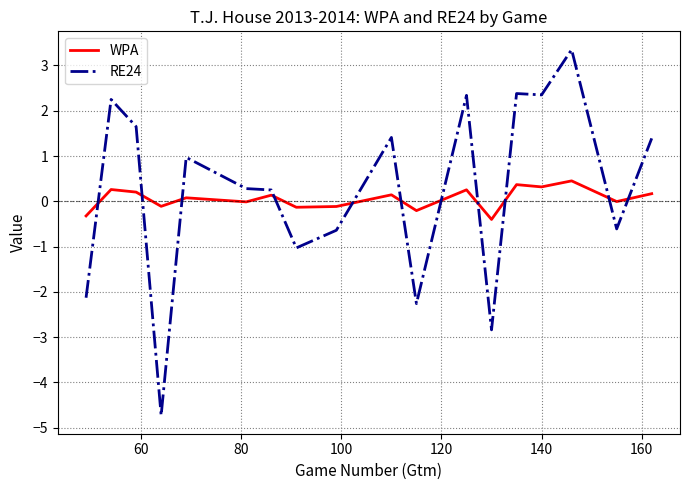

Rank the series by their maximum value, from highest to lowest.

RE24, WPA